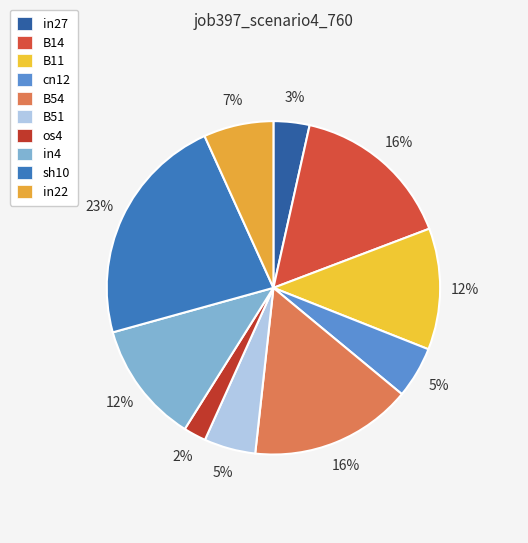

The B14 slice represents 16% of the pie. True or false?

True